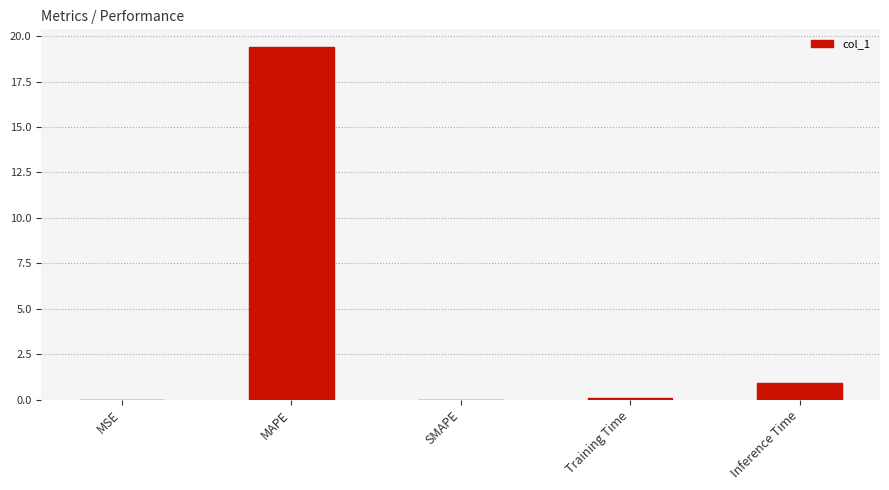

What value does the data have at MAPE?

19.4